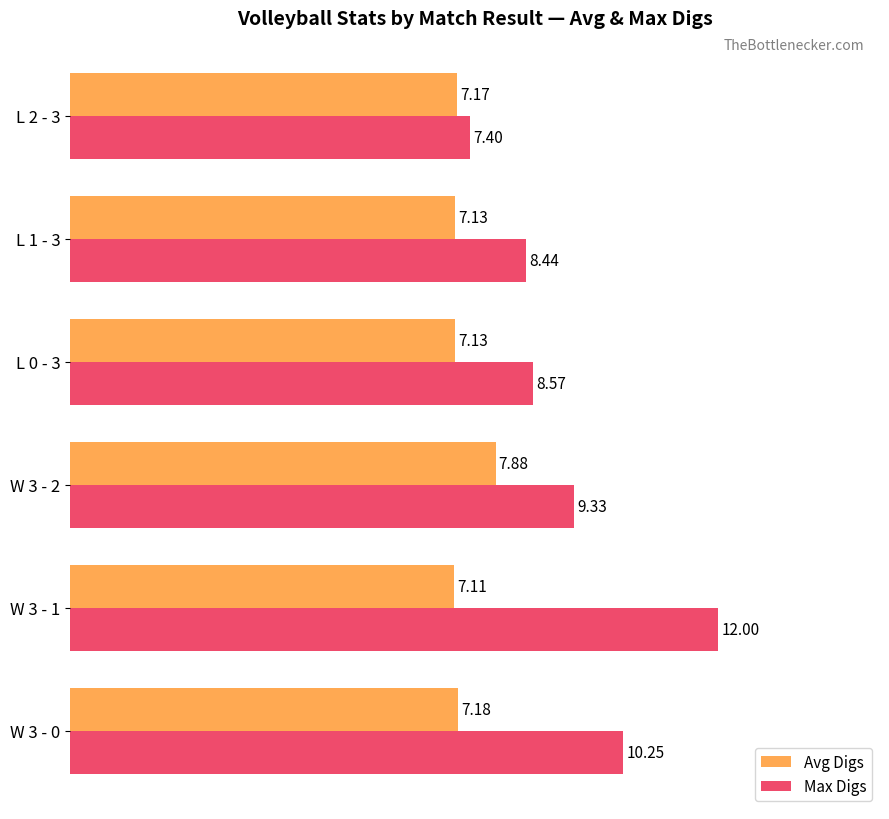

What are all the series names shown in the legend?

Avg Digs, Max Digs